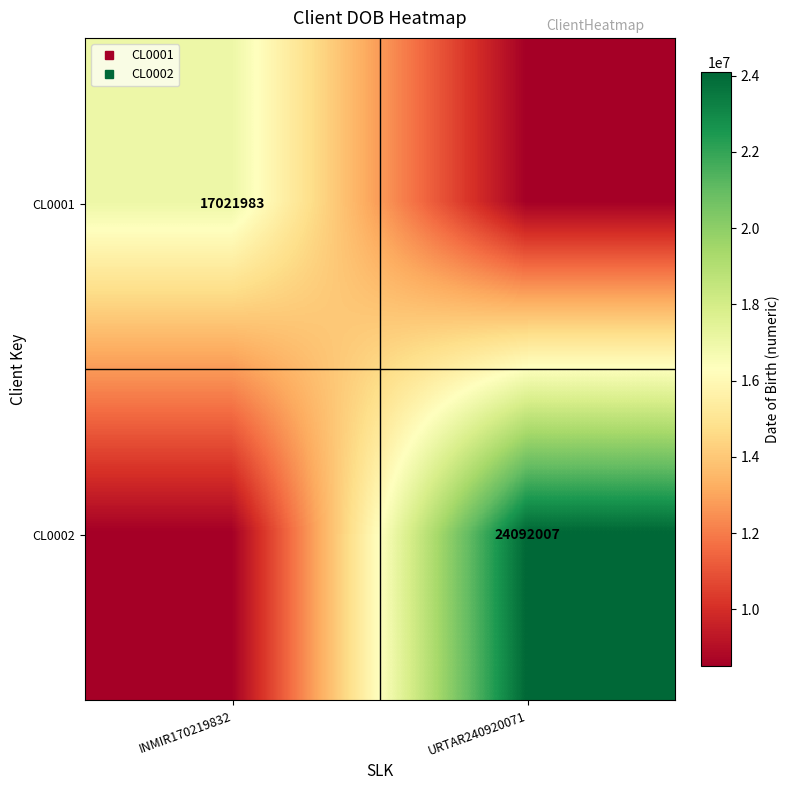

What is the approximate value of CL0002 at URTAR240920071?

24092007.0